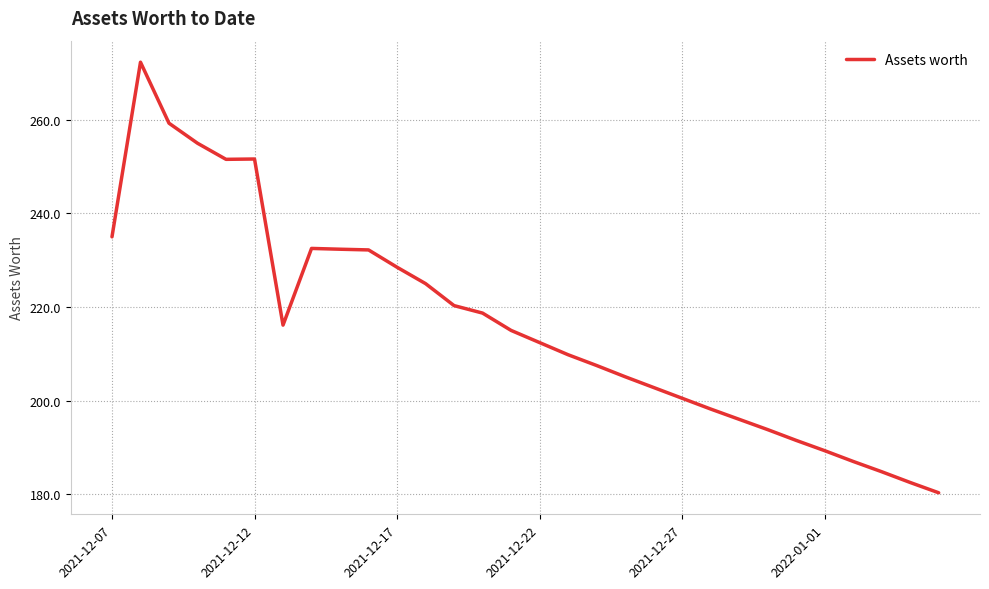

What is the greatest value displayed?

272.3